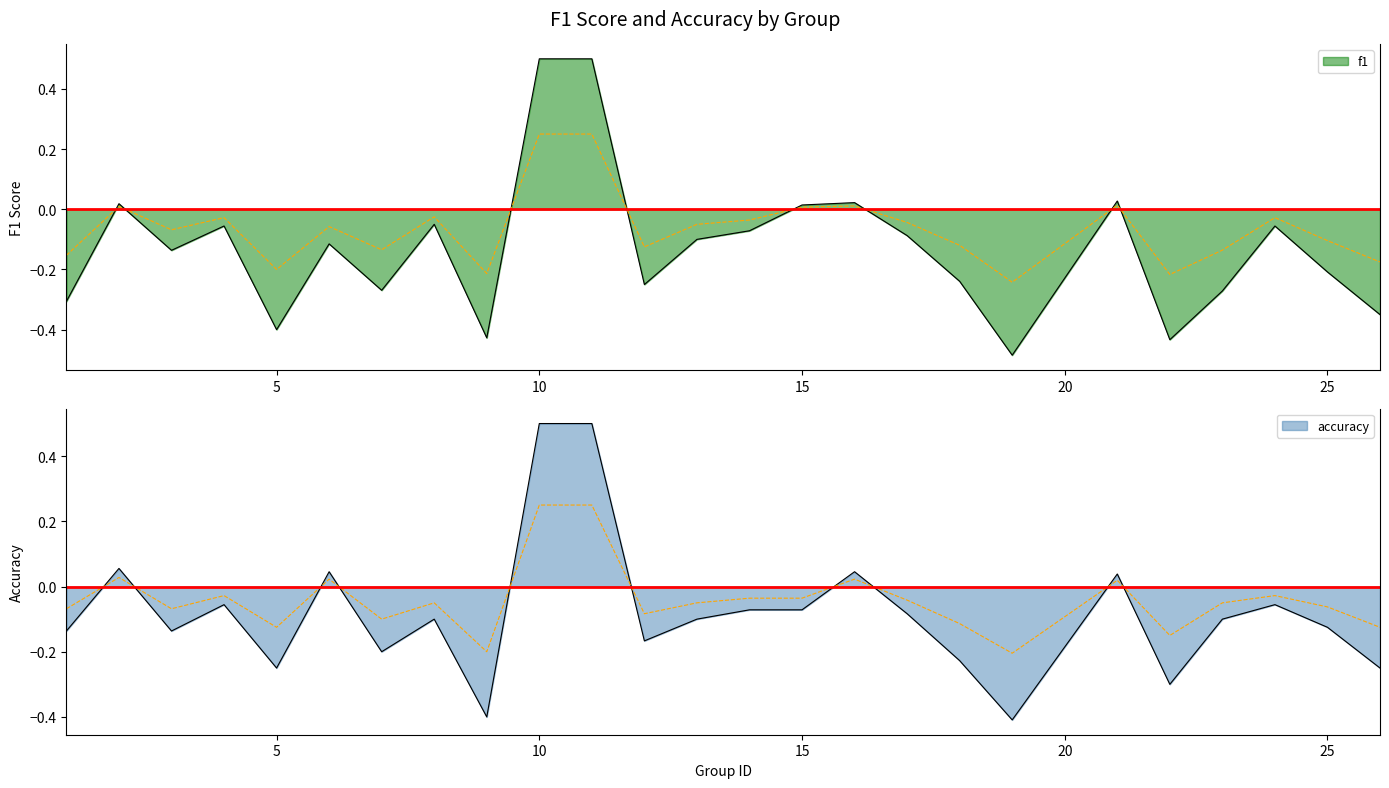

In accuracy, how many points are higher than both neighbors (excluding endpoints)?

7